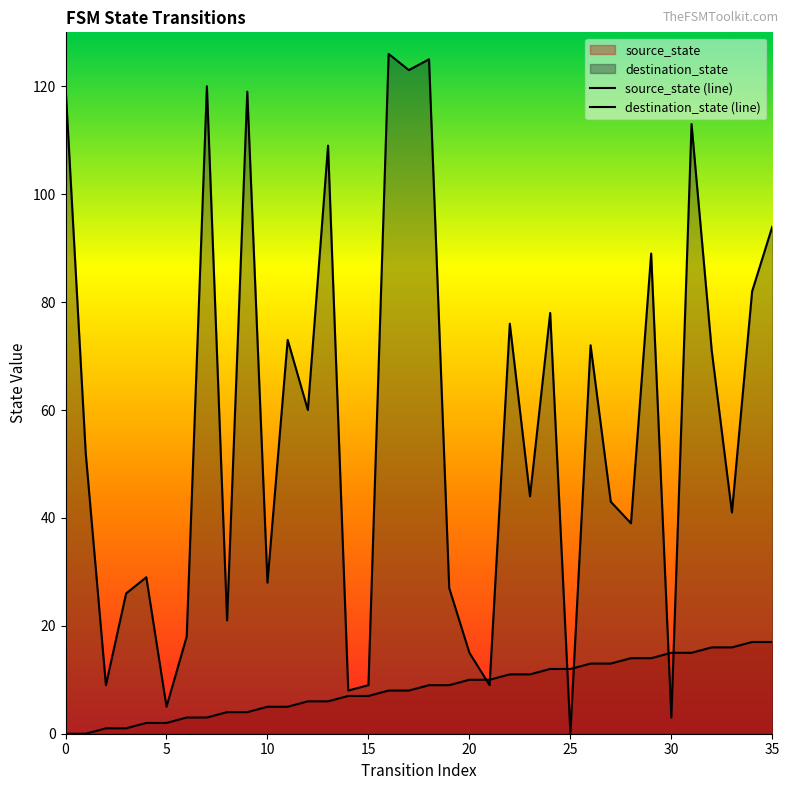

True or false: destination_state (line) has more than 0 interior local peaks.

True